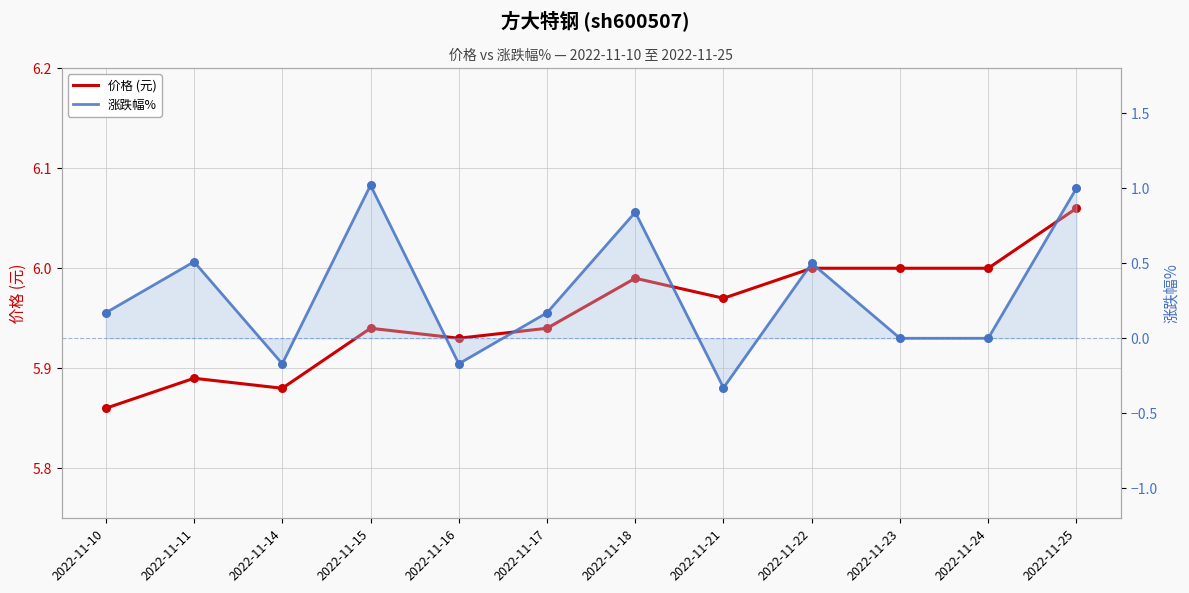

Which series has the largest total across all categories?

价格 (元)